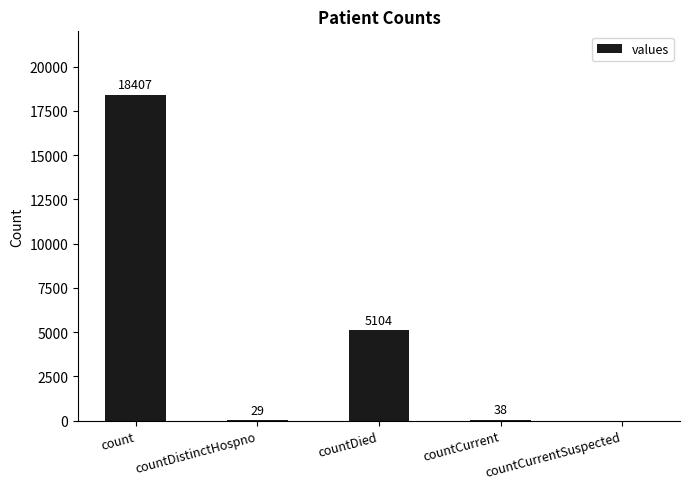

True or false: the data shows 5104 at countDied.

True